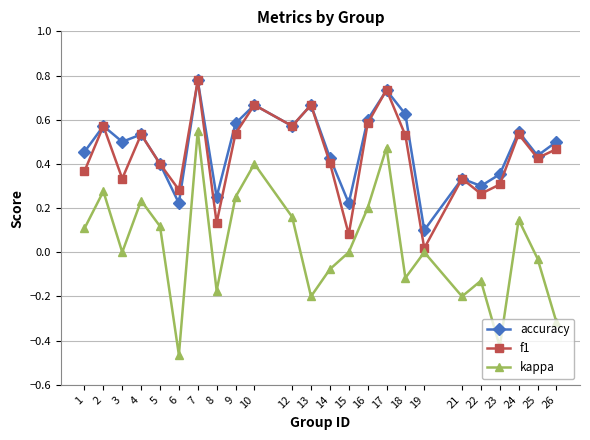

How many series are shown in this chart?

3